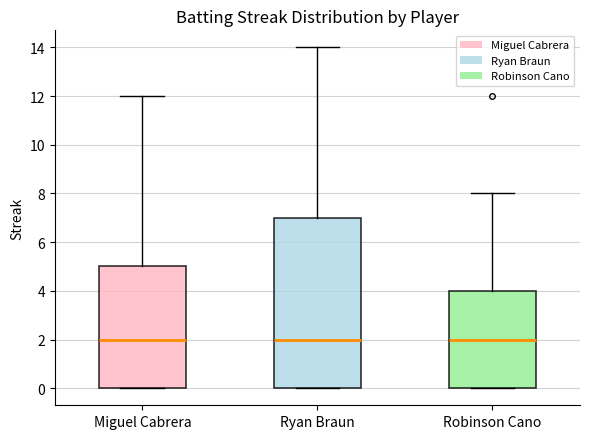

Which box is the tallest, from its lower edge to its upper edge?

Ryan Braun